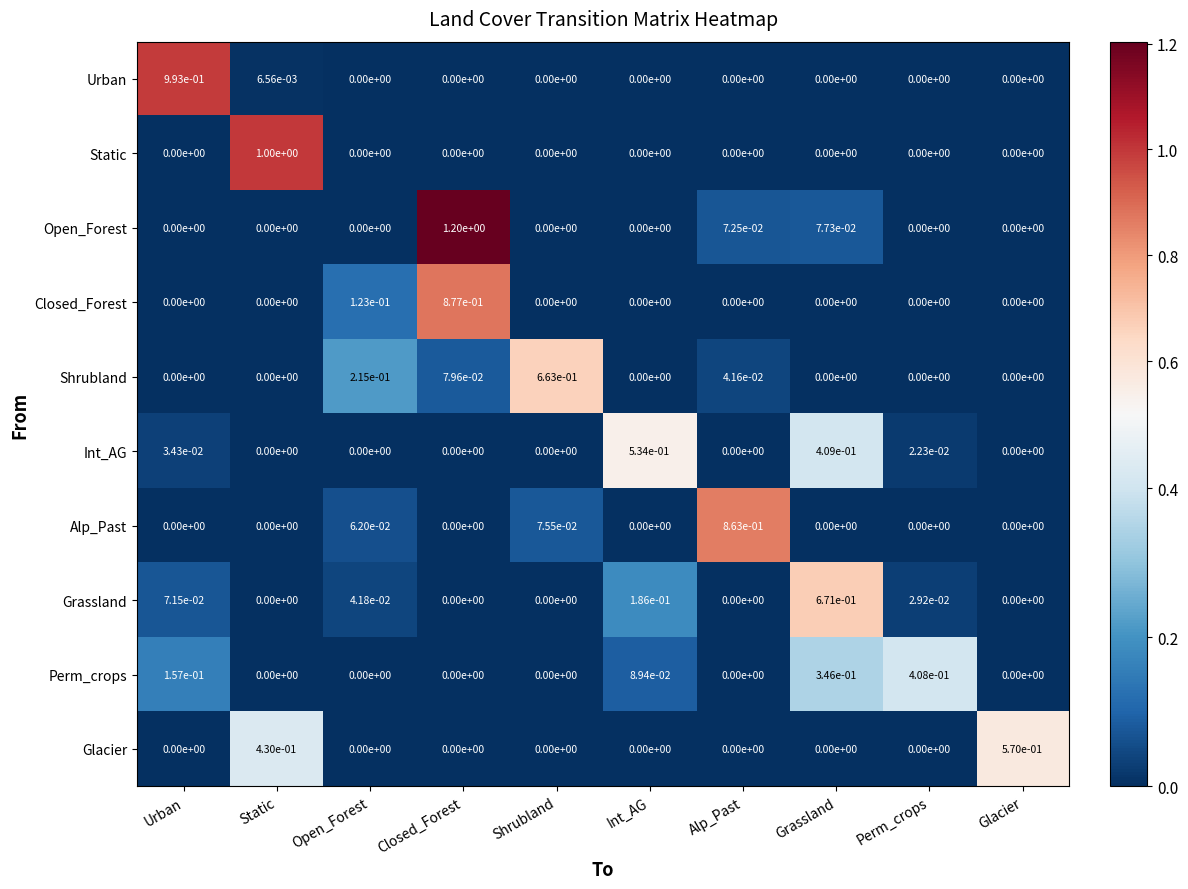

The value of Int_AG at Closed_Forest is -0.3. True or false?

False